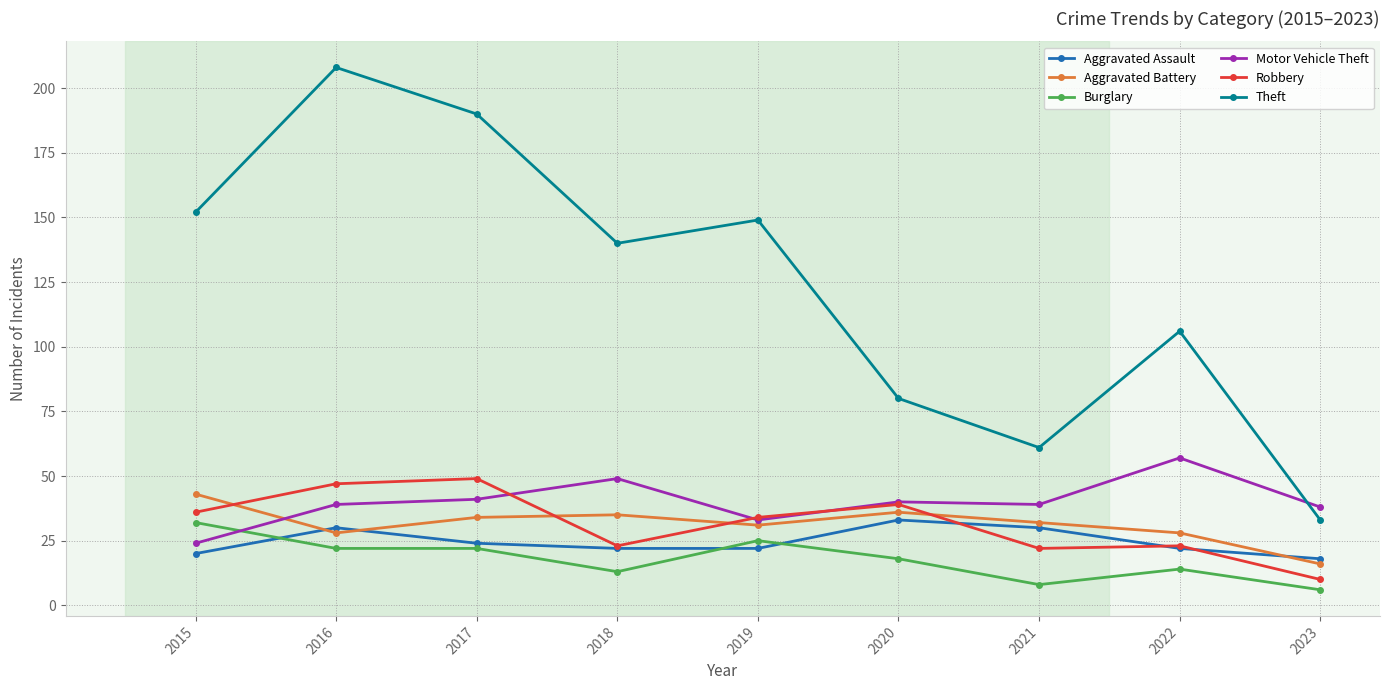

How many categories are shown in the chart?

9